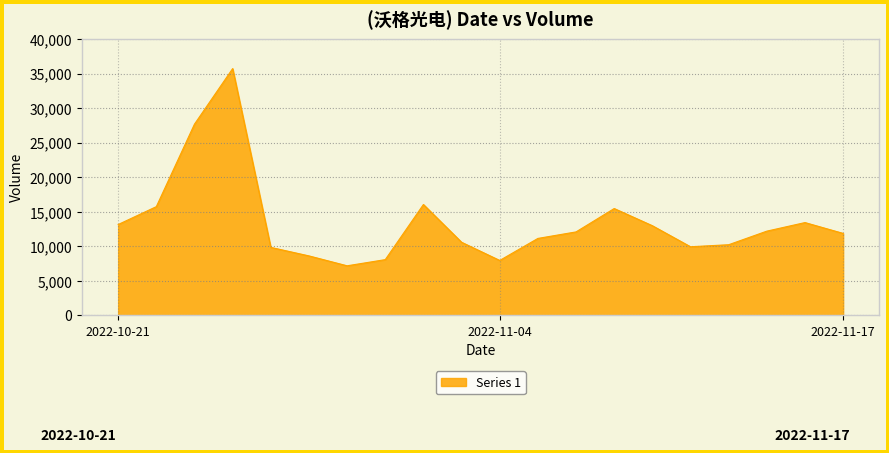

What is the smallest value displayed?

7182